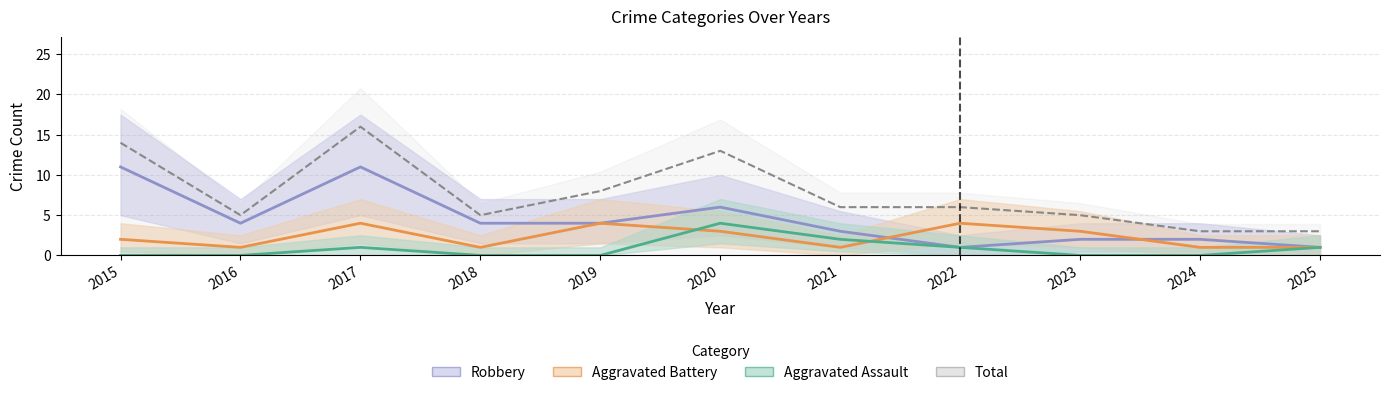

Reading left to right, extract all data points from this chart.

Aggravated Assault: 2015=0	2016=0	2017=1	2018=0	2019=0	2020=4	2021=2	2022=1	2023=0	2024=0	2025=1
Aggravated Battery: 2015=2	2016=1	2017=4	2018=1	2019=4	2020=3	2021=1	2022=4	2023=3	2024=1	2025=1
Robbery: 2015=11	2016=4	2017=11	2018=4	2019=4	2020=6	2021=3	2022=1	2023=2	2024=2	2025=1
Total: 2015=14	2016=5	2017=16	2018=5	2019=8	2020=13	2021=6	2022=6	2023=5	2024=3	2025=3